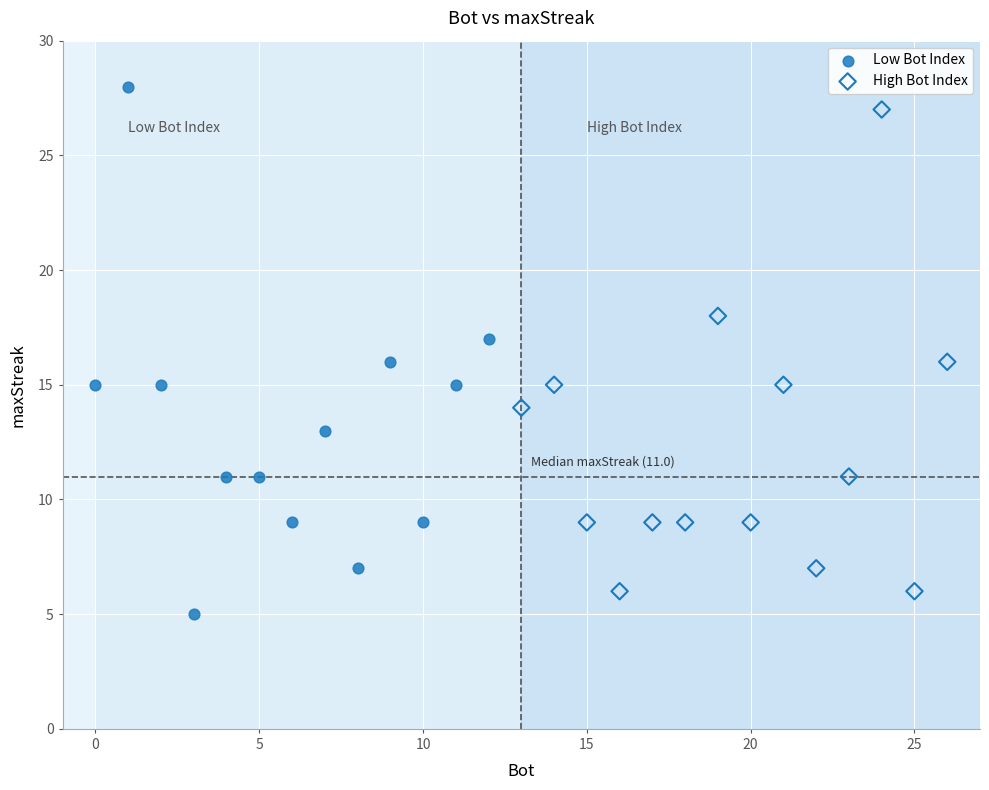

What are all the series names shown in the legend?

Low Bot Index, High Bot Index